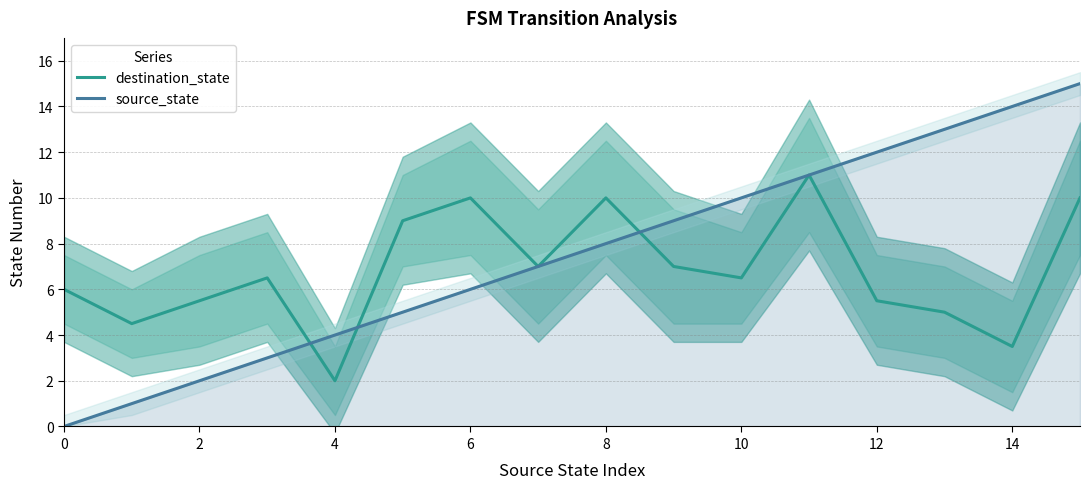

What is the minimum value for destination_state?

2.0